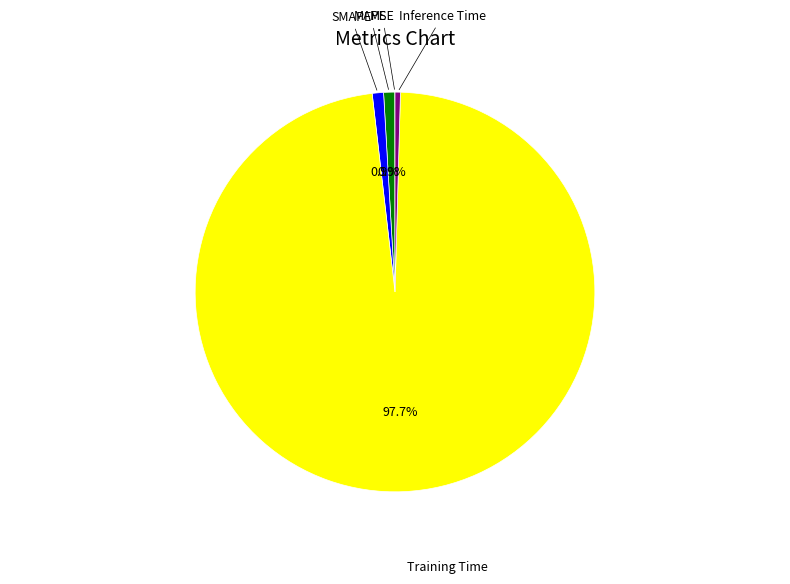

Which slice represents more than half of the pie?

Training Time